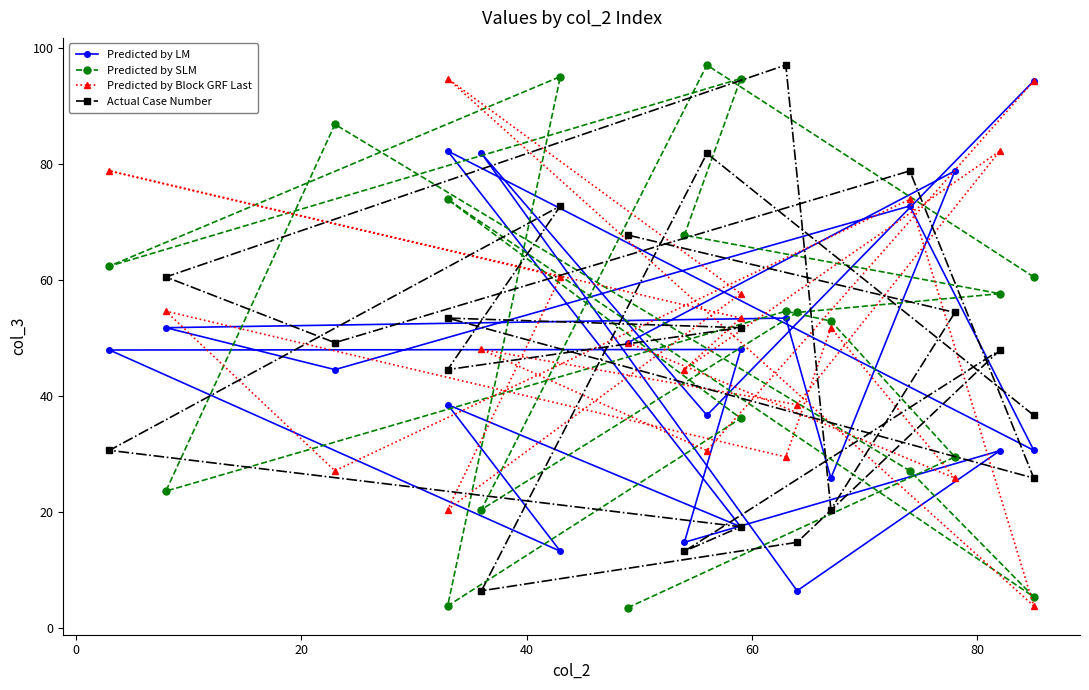

Which series has the largest range (max minus min)?

Predicted by SLM